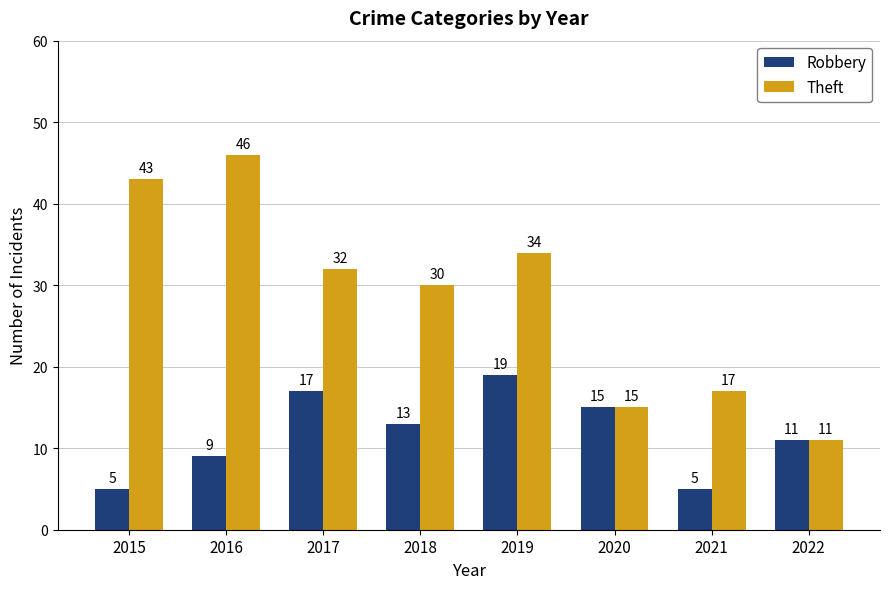

What is the sum of all Theft values?

228